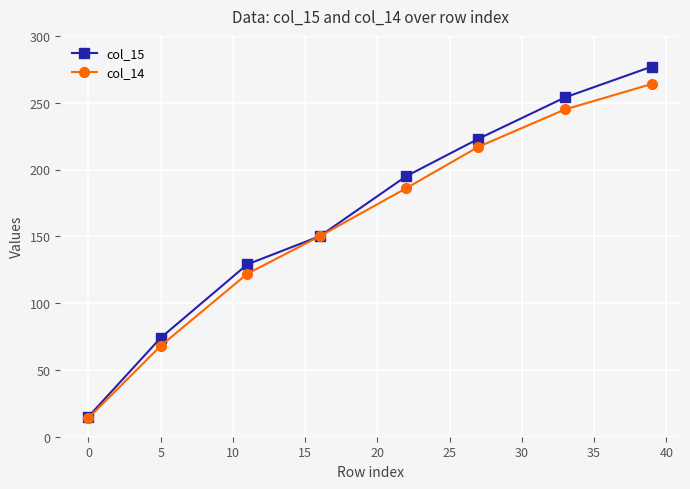

At how many categories does at least one series exceed 117?

6